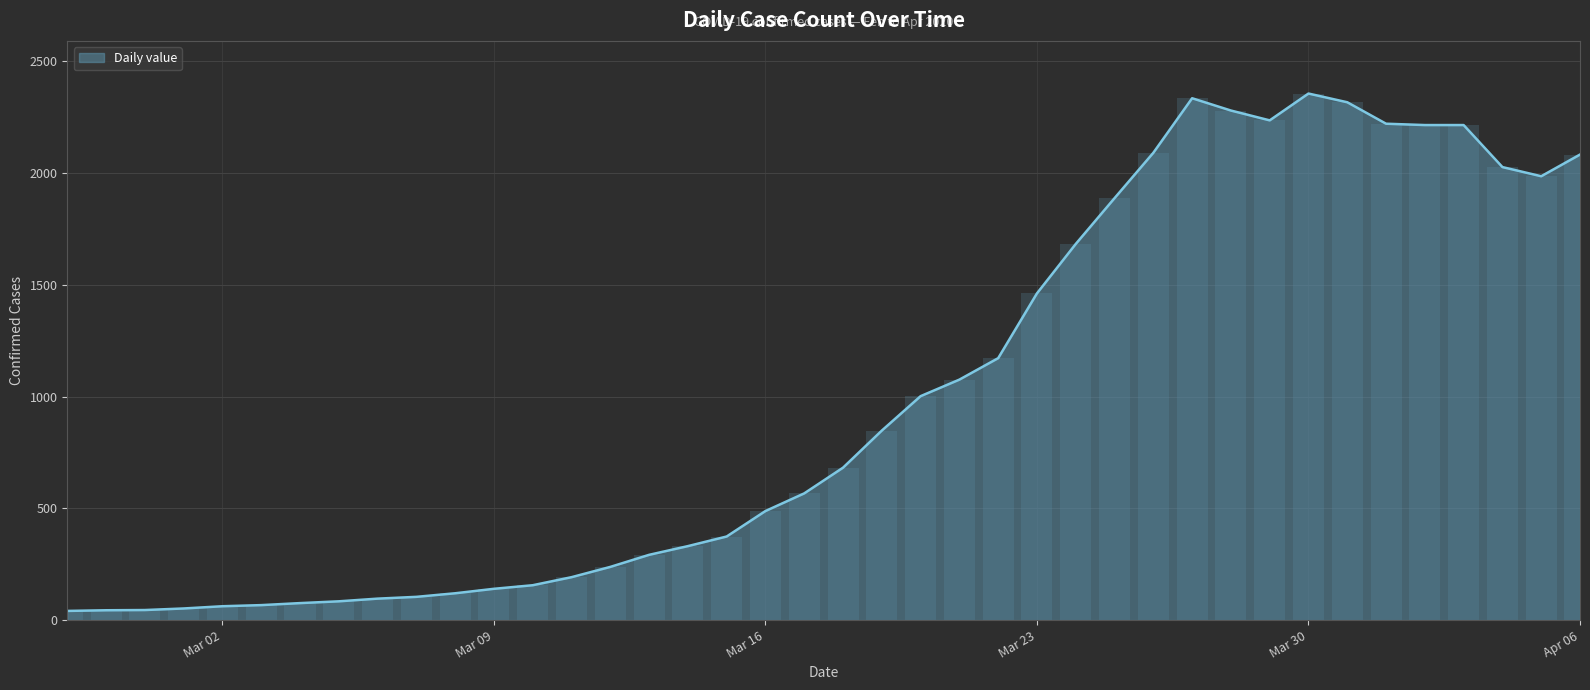

The value at 24 is 1172. True or false?

True